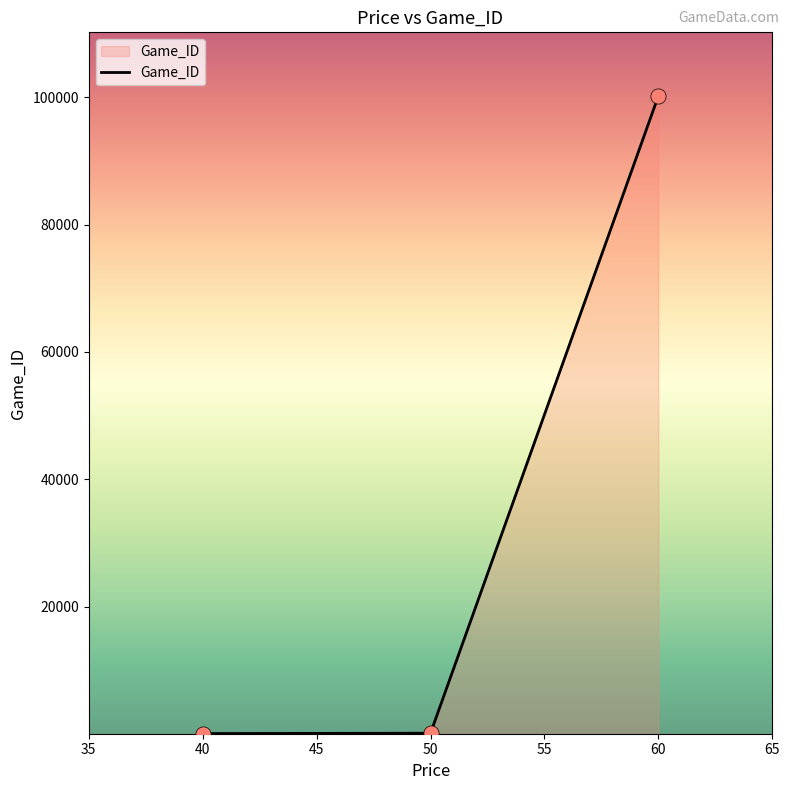

What is the change in value from 50 to 60?

+100100